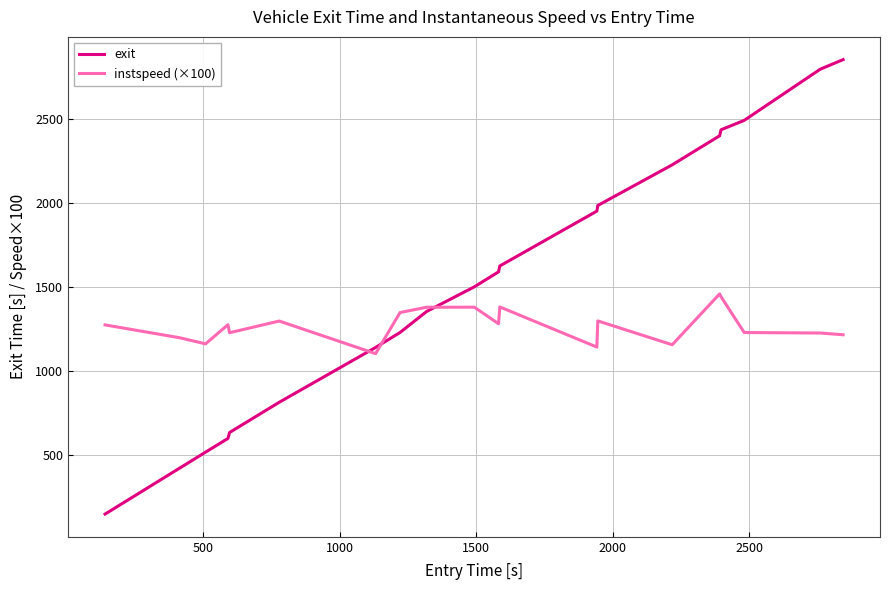

Which series has the widest spread of values?

exit